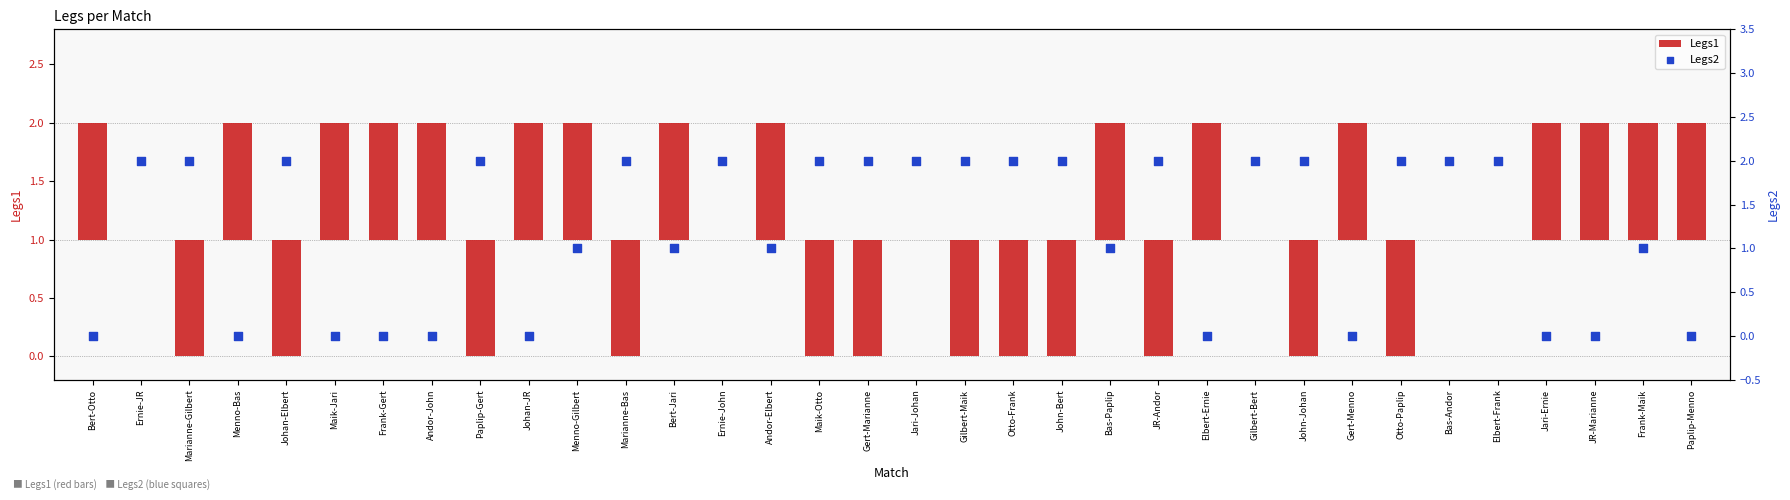

Which series reaches the minimum Y coordinate?

Legs1